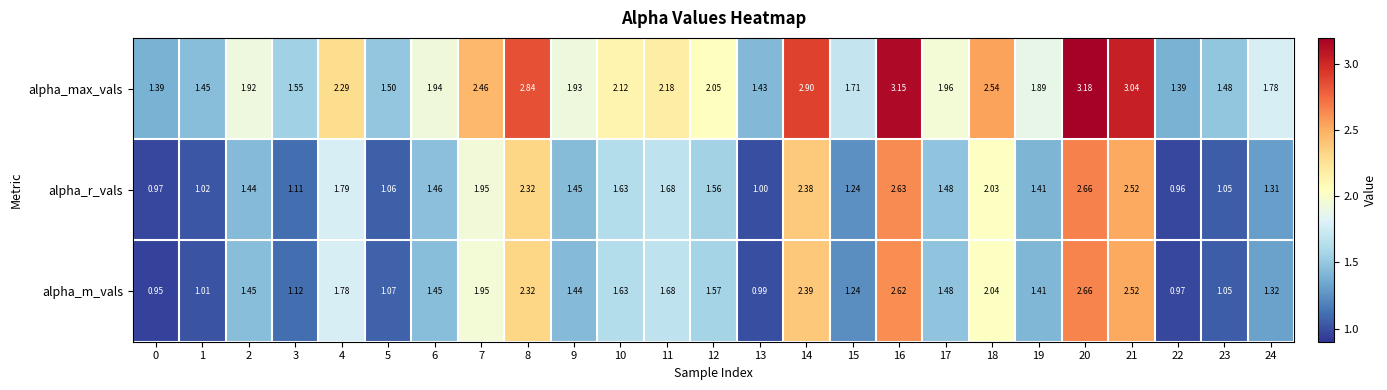

Which series has the largest range (max minus min)?

alpha_max_vals